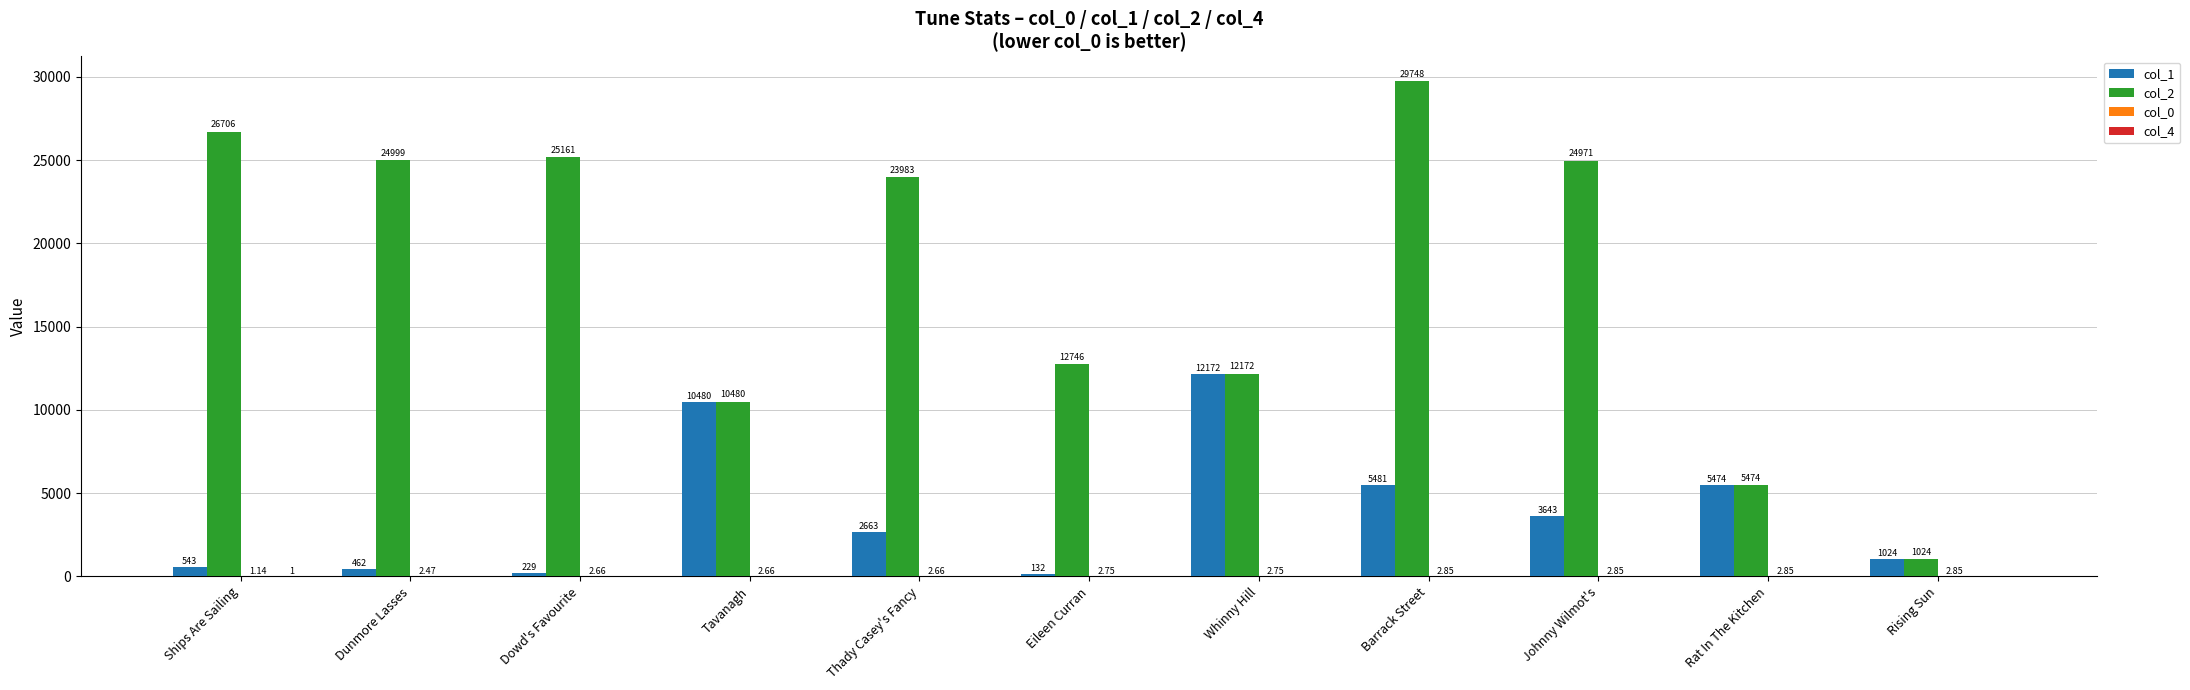

Between Dowd's Favourite and Rat In The Kitchen, which series saw the biggest shift?

col_2